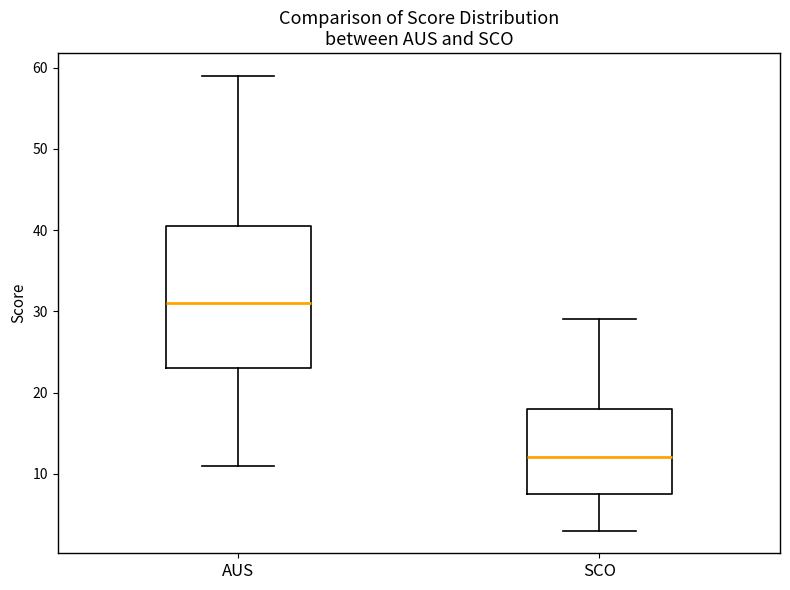

Which box's median line is the highest?

AUS